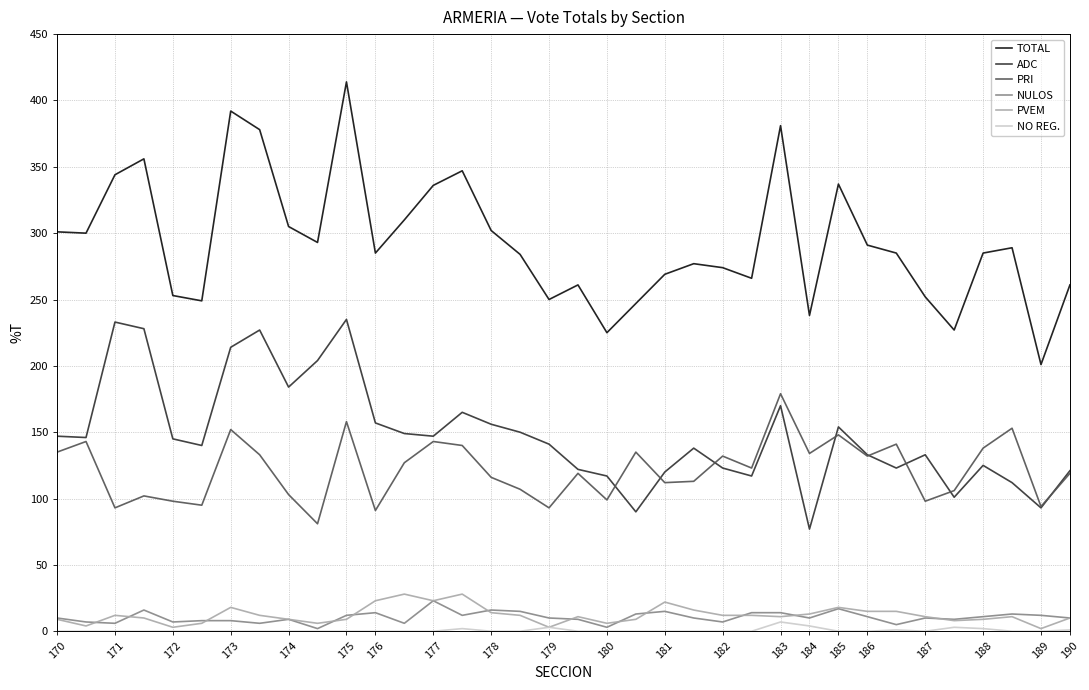

Which series has the widest spread of values?

TOTAL